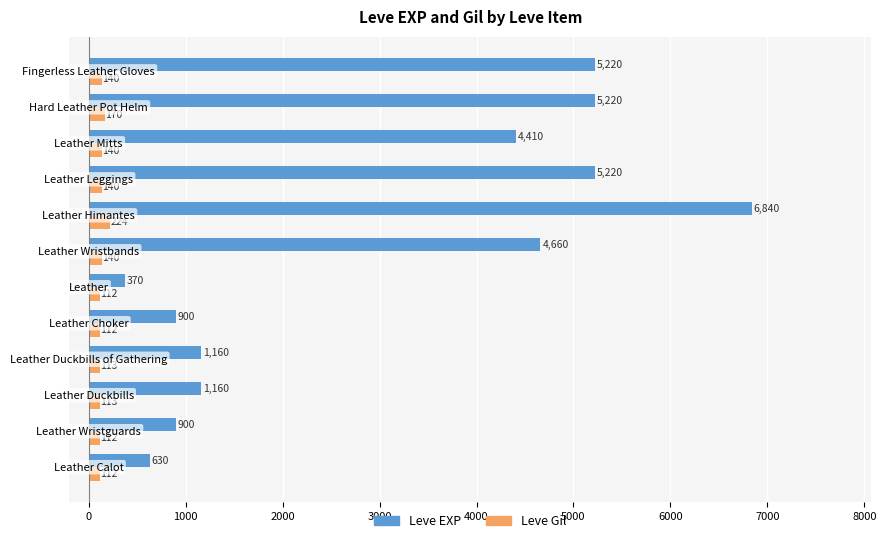

What is the lowest value of the Leve EXP series?

370